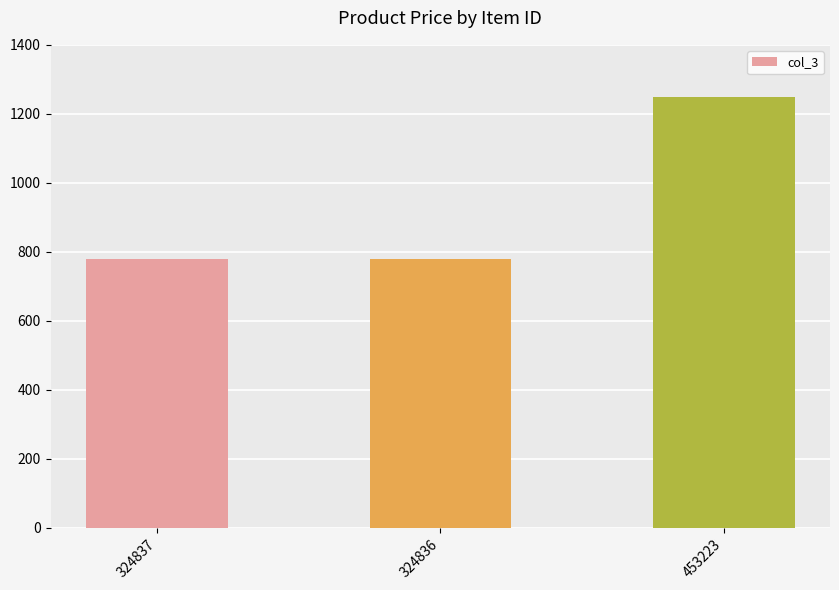

Read the value at 324836.

780